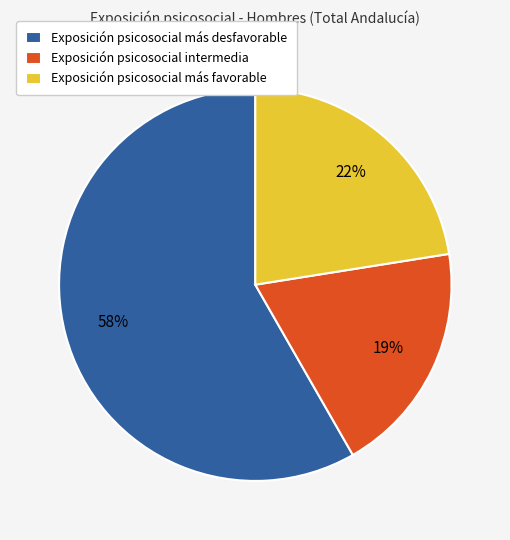

To the nearest percent, what is the difference between the Exposición psicosocial intermedia and Exposición psicosocial más favorable slice percentages?

3%